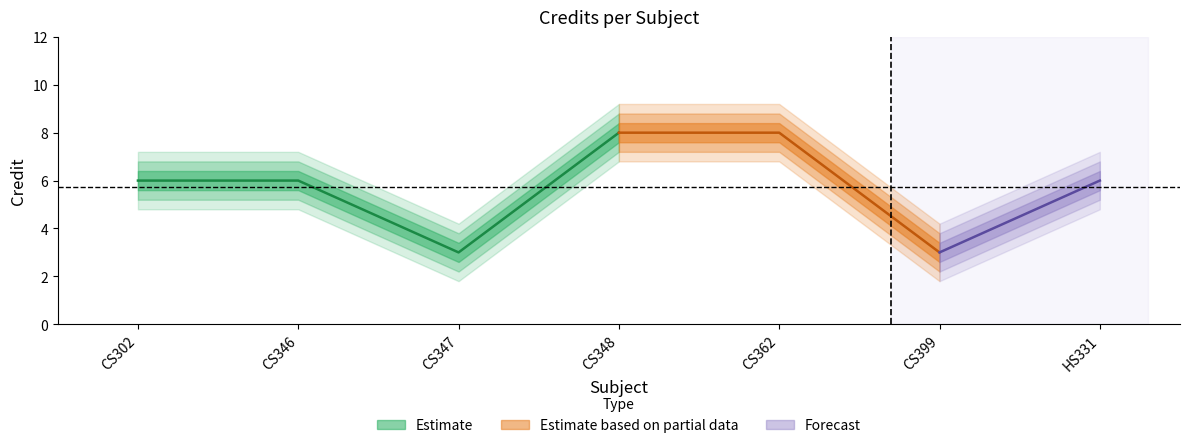

Reading left to right, list all the values displayed in this chart.

6	6	3	8	8	3	6